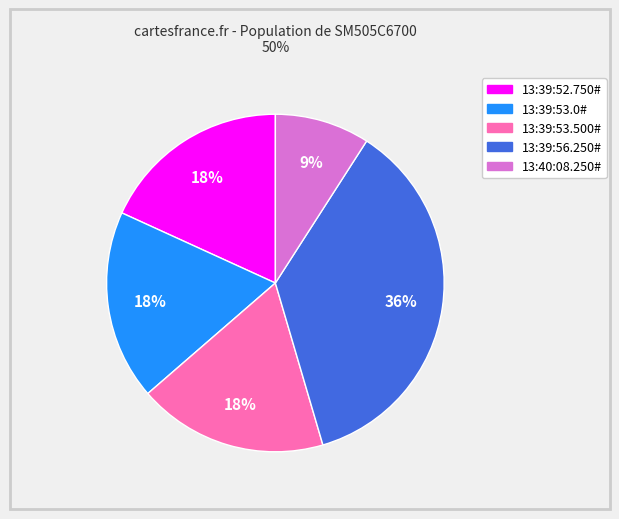

Combined, do 13:40:08.250# and 13:39:53.0# account for over 50%?

No